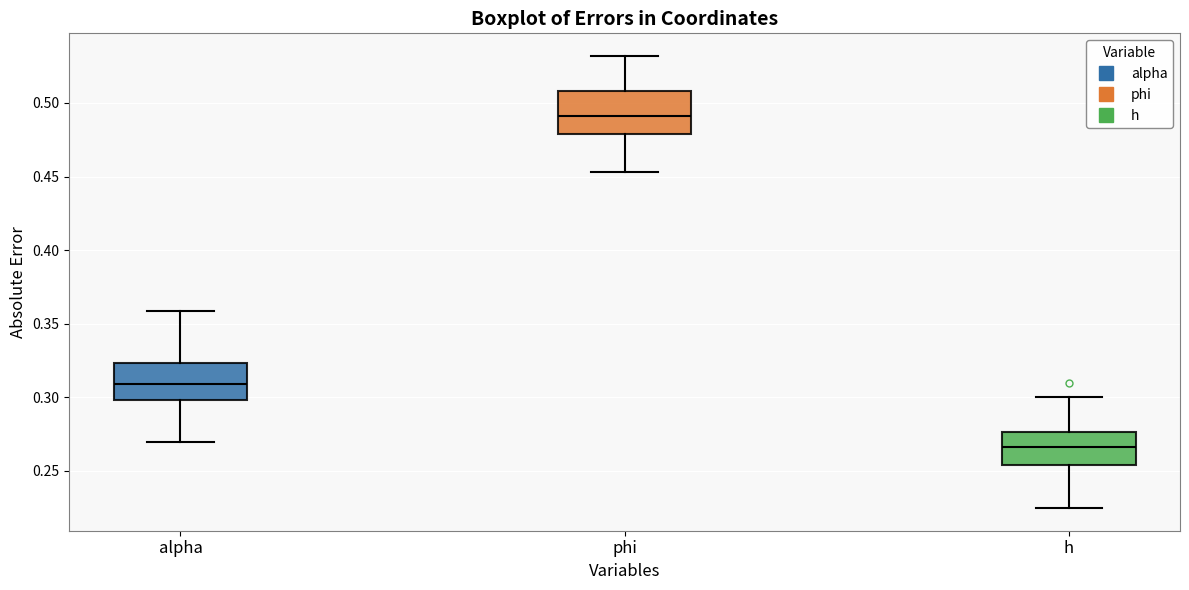

Which box has the highest median line?

phi